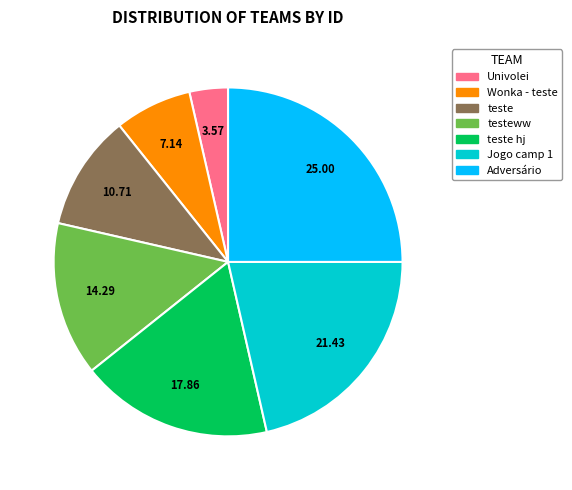

Count the number of slices in the pie.

7